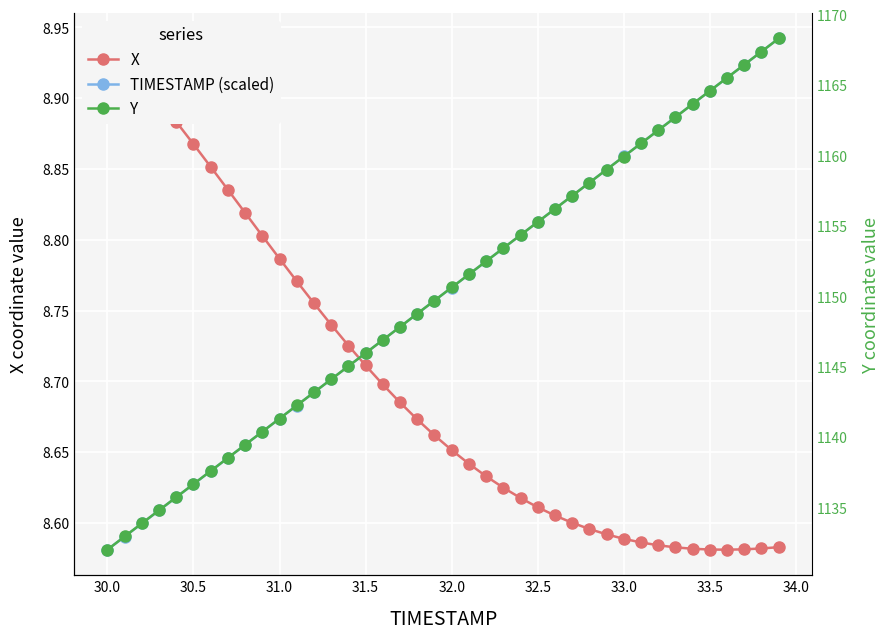

True or false: Y and X intersect in this chart.

False